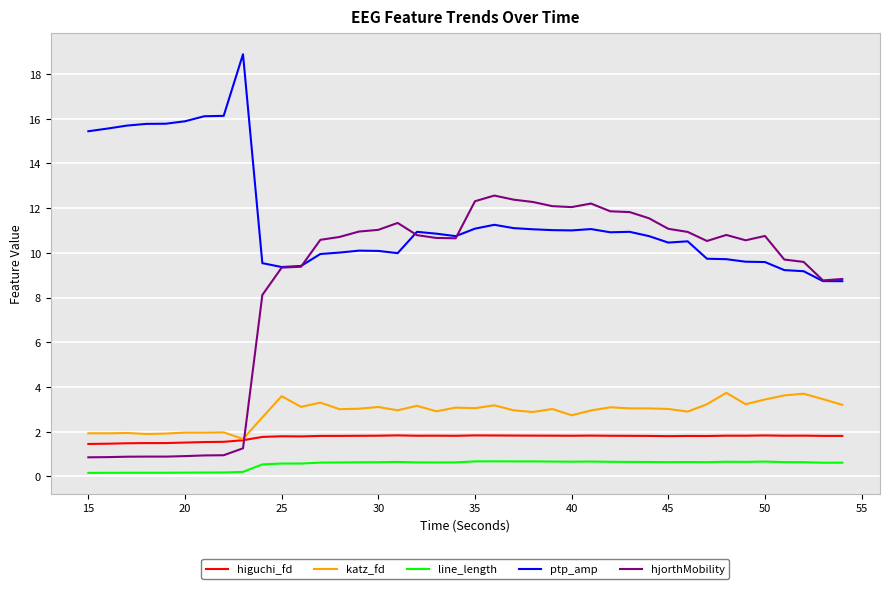

After their last crossing, which series has the higher values: katz_fd or hjorthMobility?

hjorthMobility